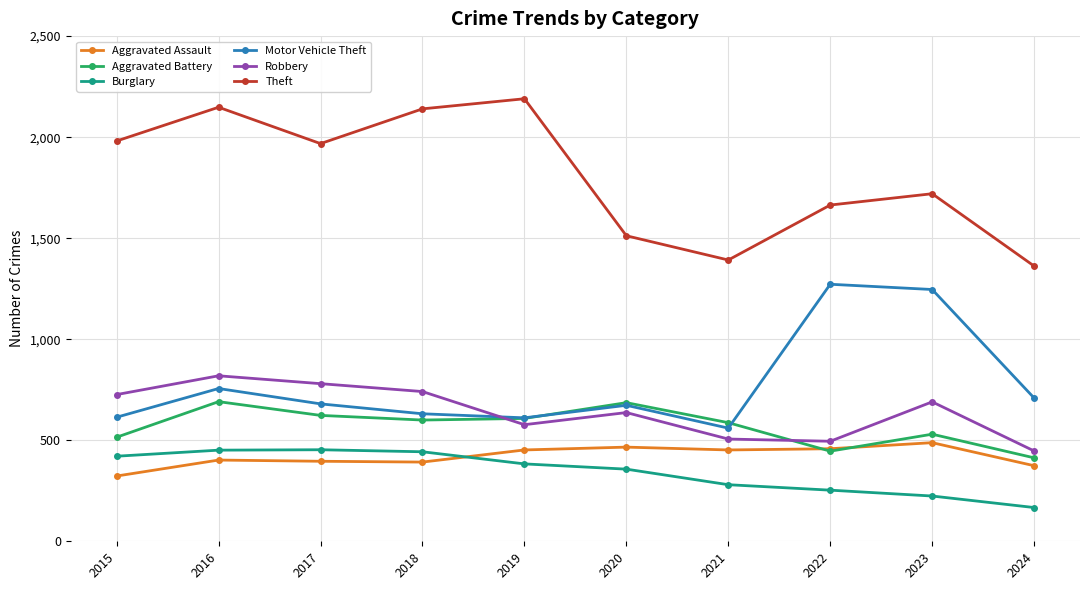

What is the value of the Burglary point at the 1st from the left?

421